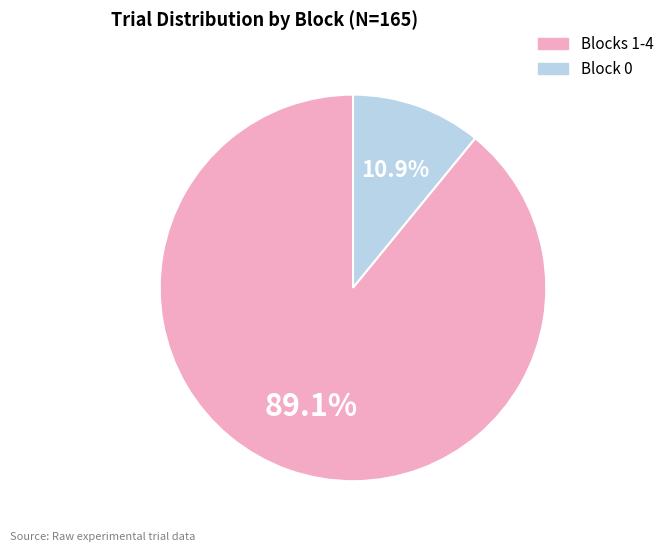

Does any single category account for the majority?

Yes